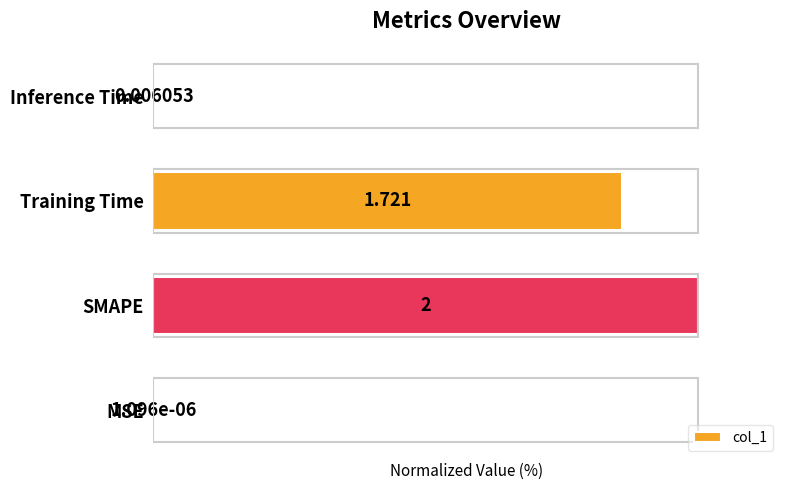

At which label is the value closest to 50?

Training Time